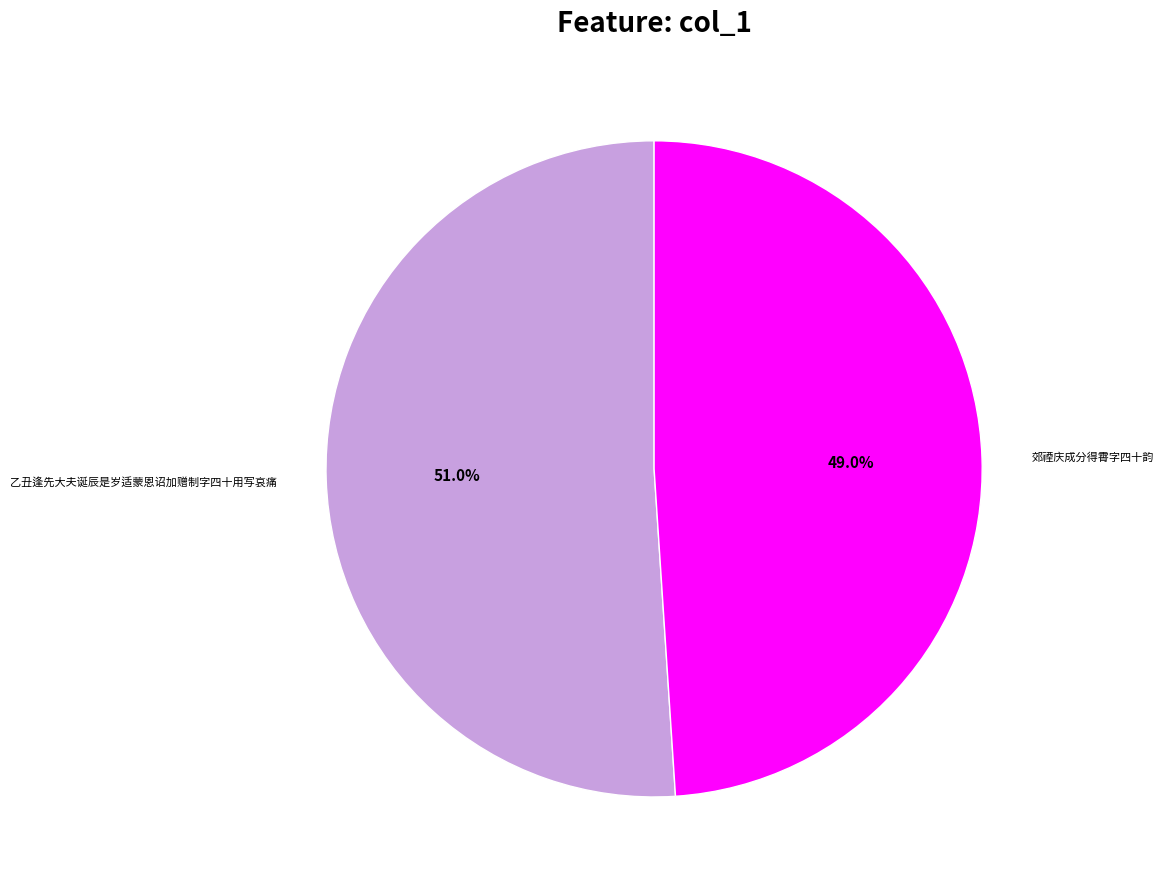

How many slices are in this pie chart?

2